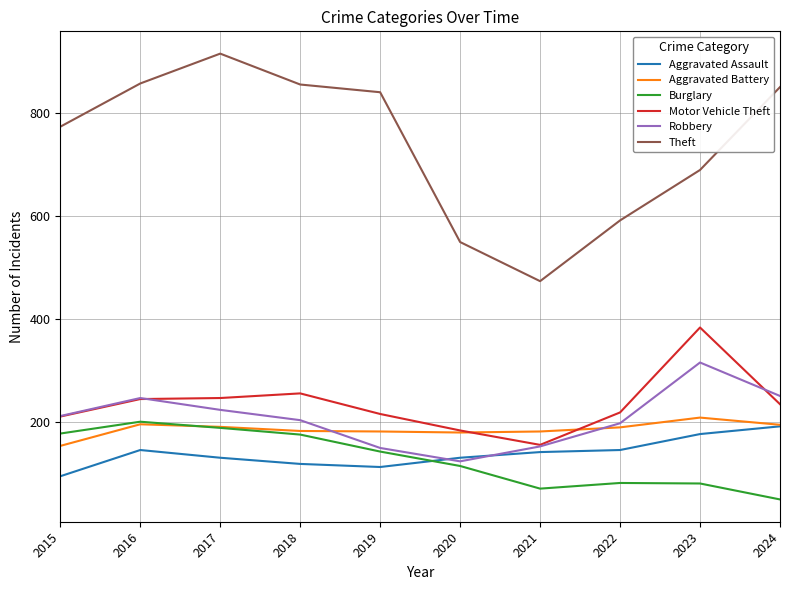

The Burglary series shows 176 at 2018. True or false?

True